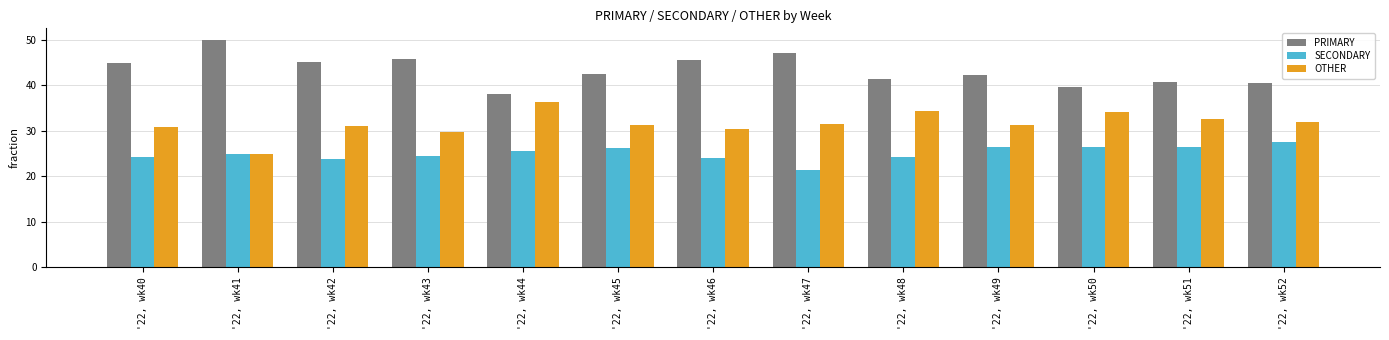

What is the approximate value of OTHER at '22, wk50?

34.1